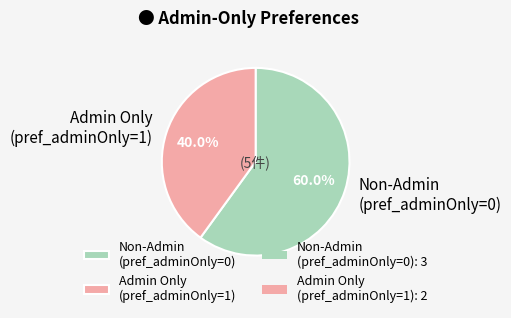

What percentage do Admin Only (pref_adminOnly=1) and Non-Admin (pref_adminOnly=0) together represent?

100.0%